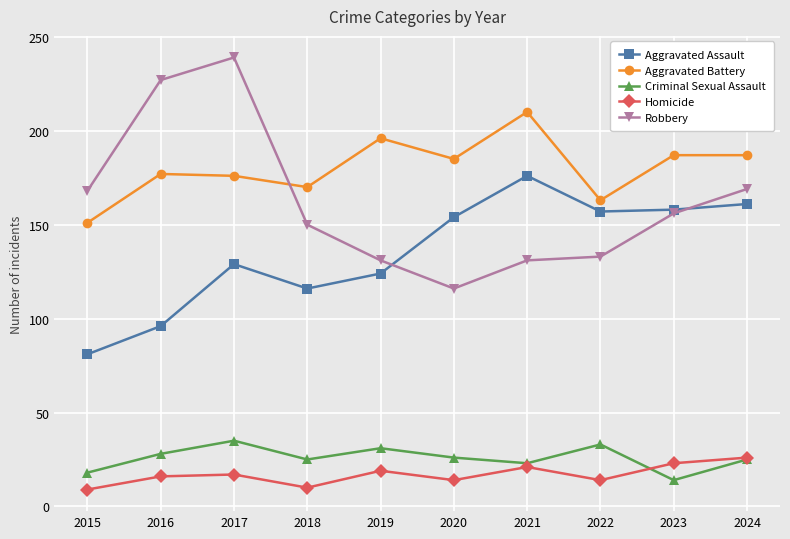

What is the highest value of the Criminal Sexual Assault series?

35